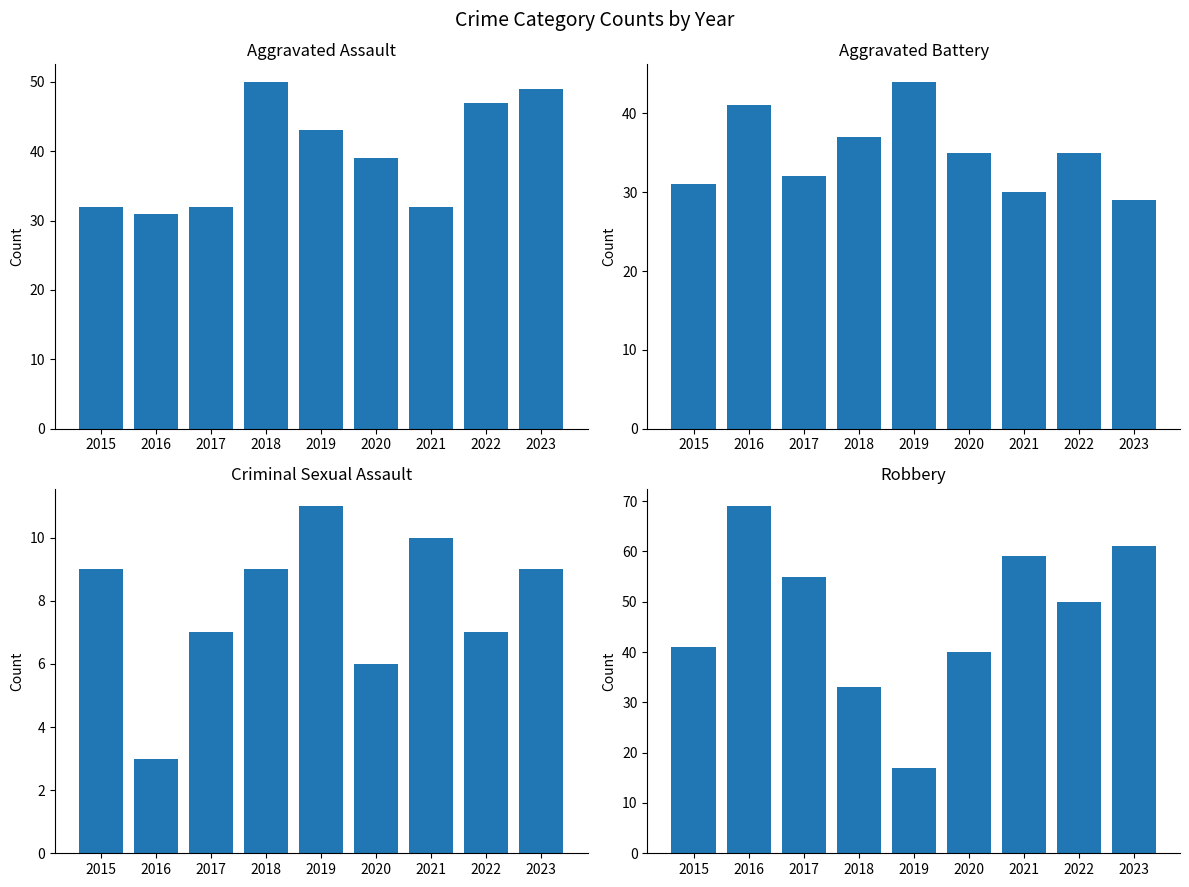

Where is Criminal Sexual Assault nearest to the value 7?

2017